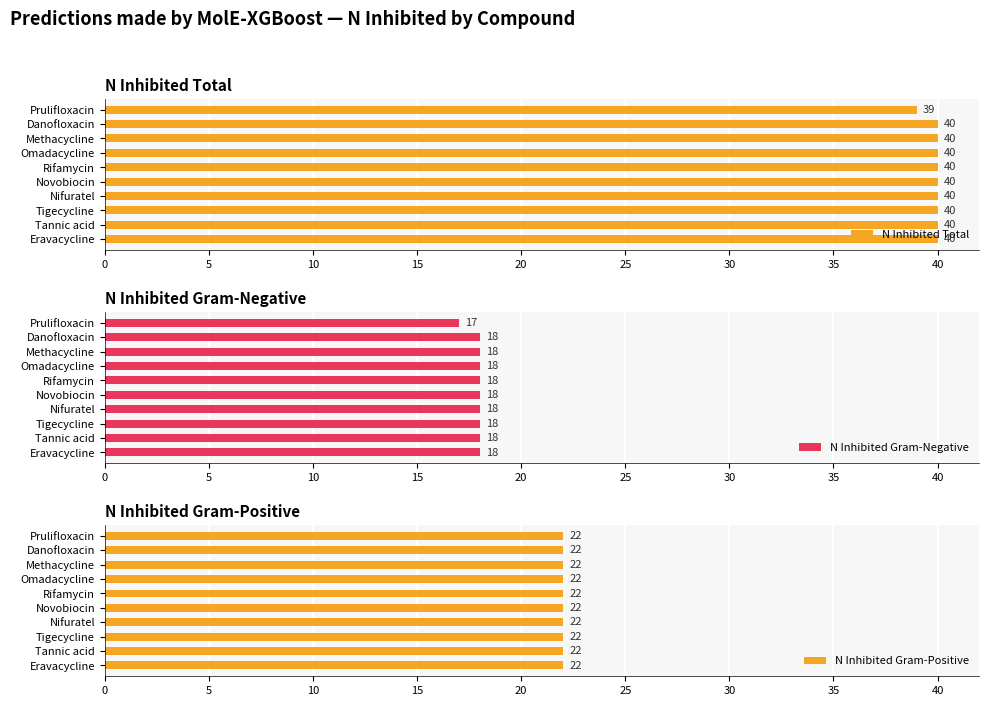

The N Inhibited Gram-Negative series shows 31 at Omadacycline. True or false?

False